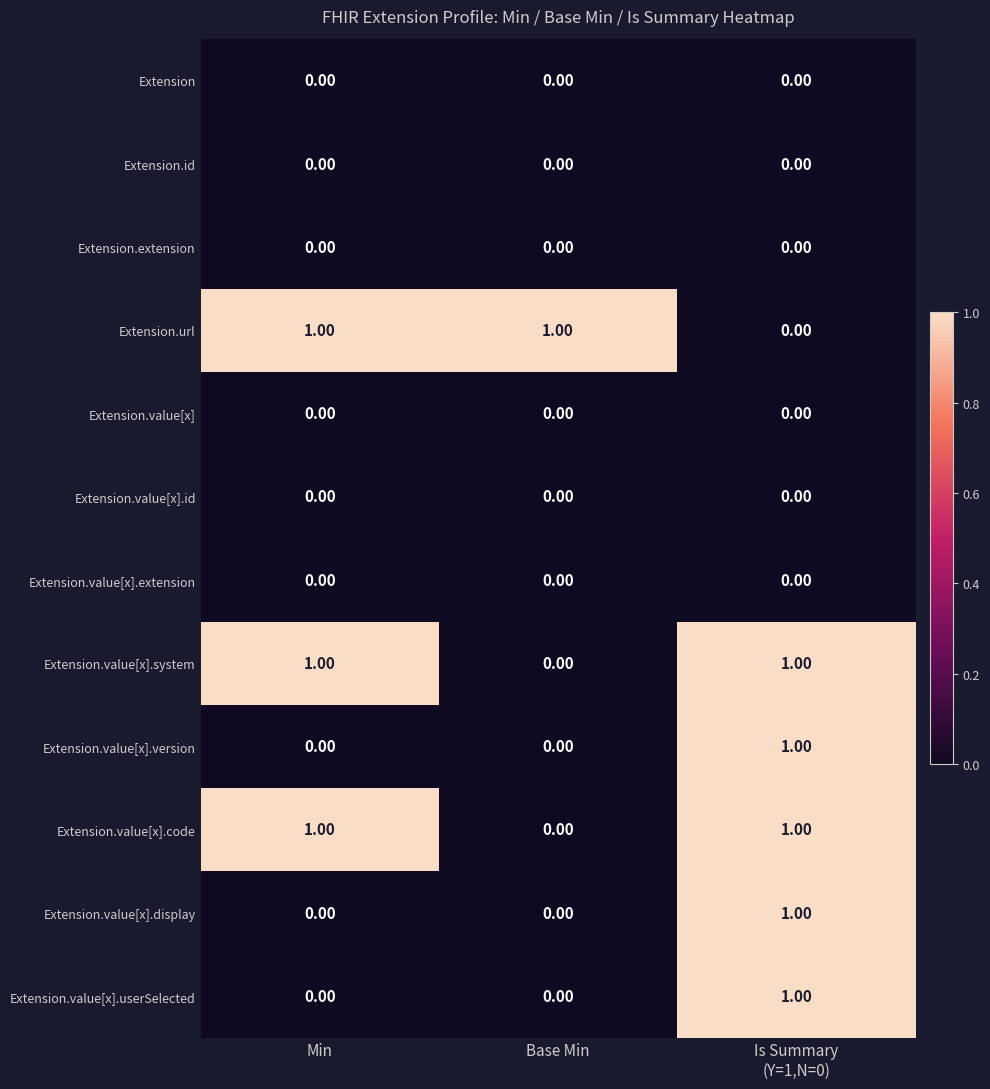

What is the total value across all series at Min?

3